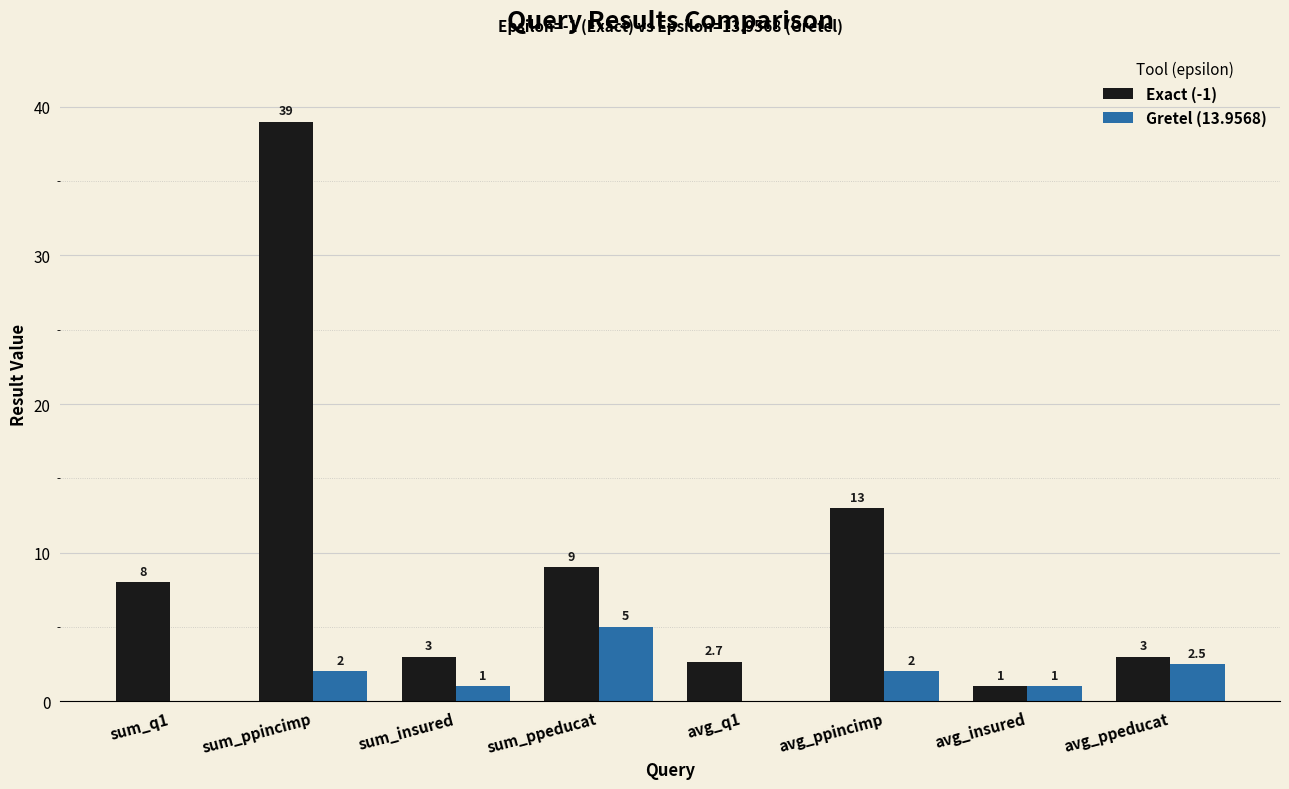

Which series has the largest range (max minus min)?

Exact (-1)